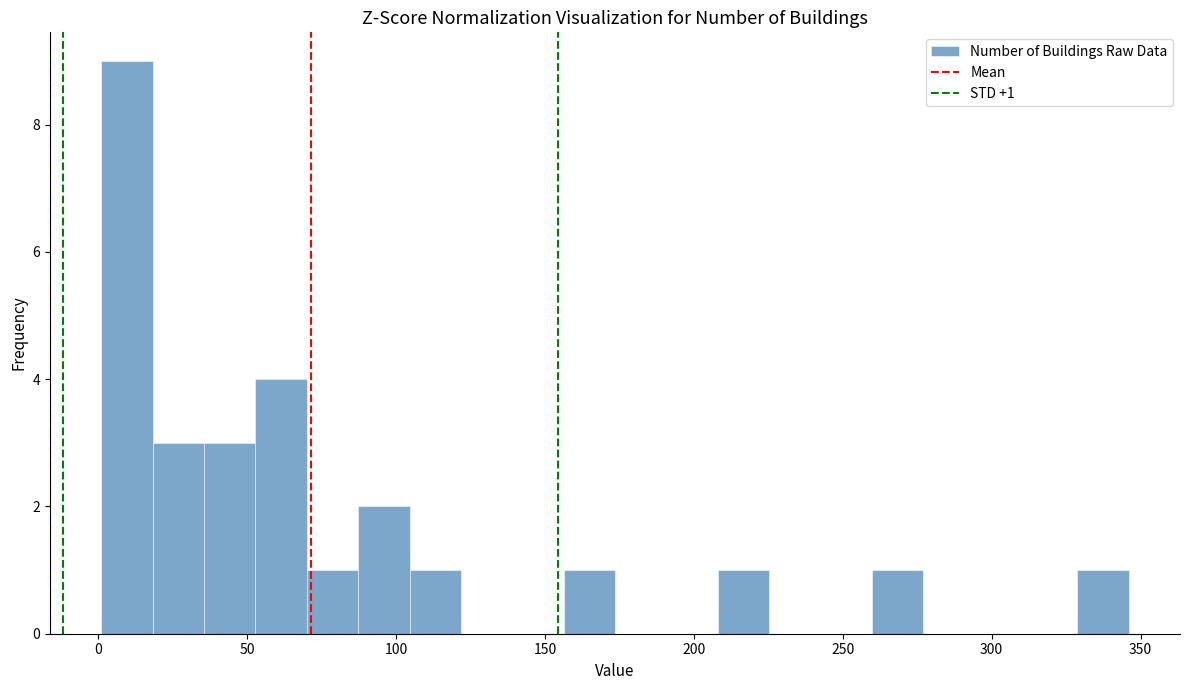

Read against the x-axis, roughly where is the centre of the tallest bar?

10